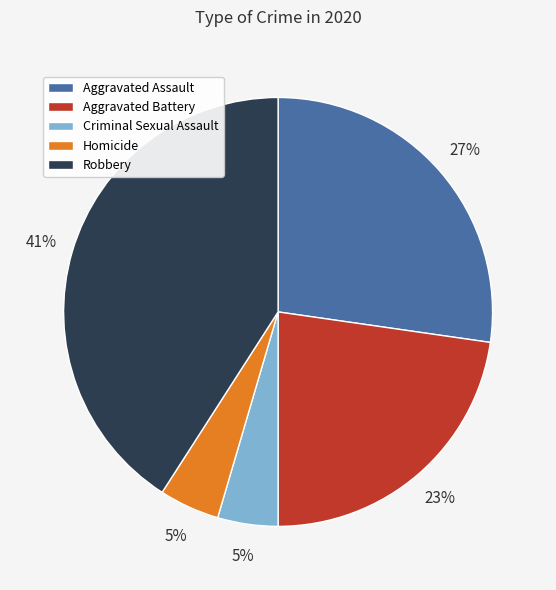

Is the sum of Homicide and Robbery greater than half?

No